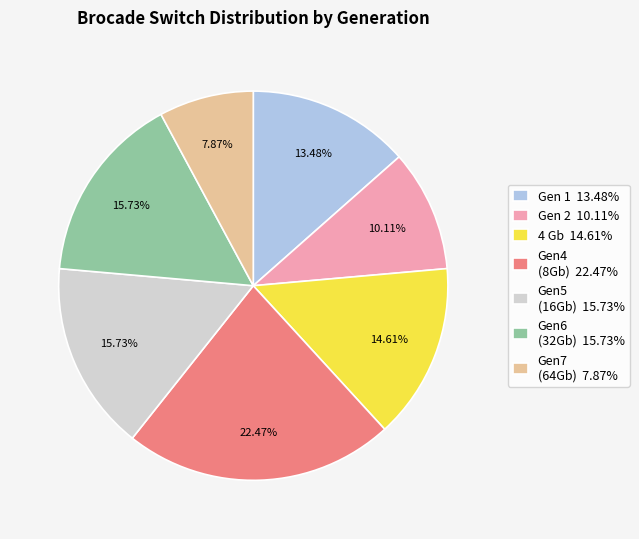

Does any single category account for the majority?

No